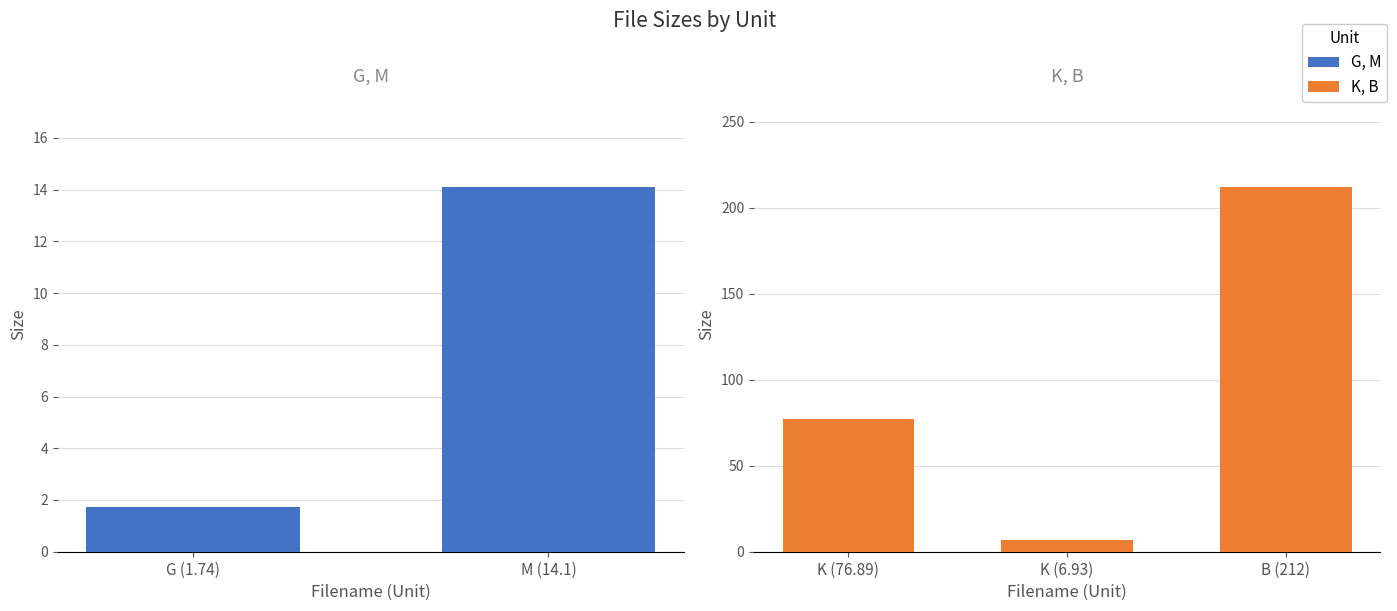

True or false: the data shows 76.9 at K.

True